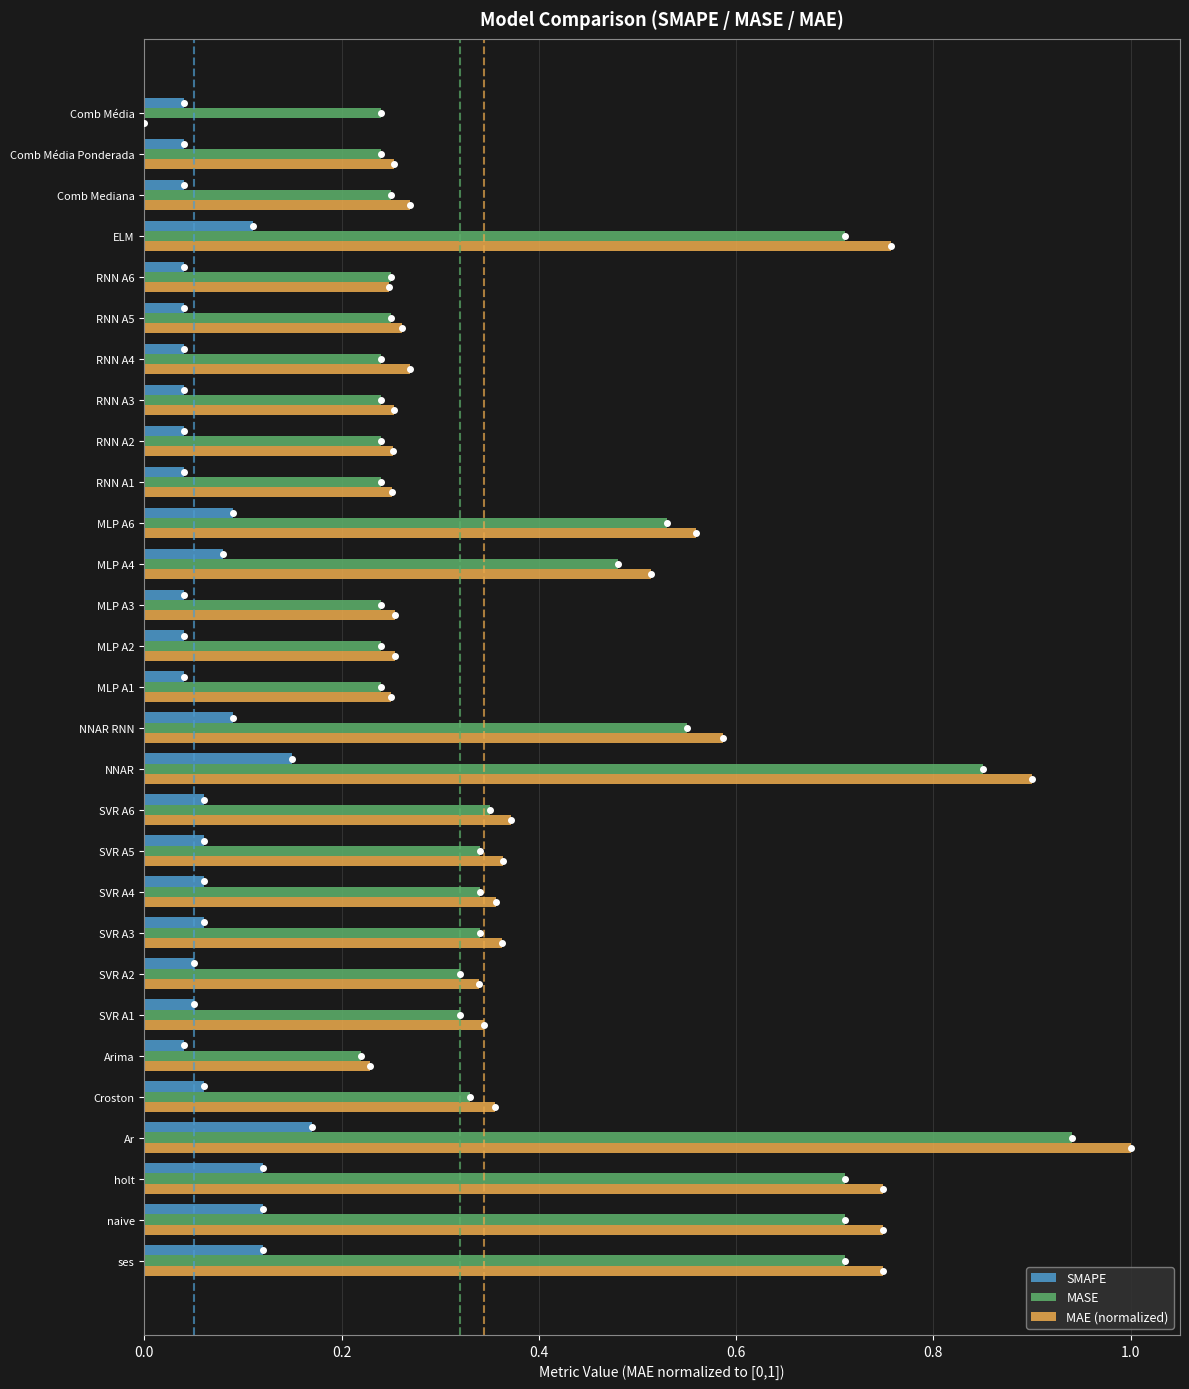

Which series changed the most between Ar and MLP A4?

MAE (normalized)